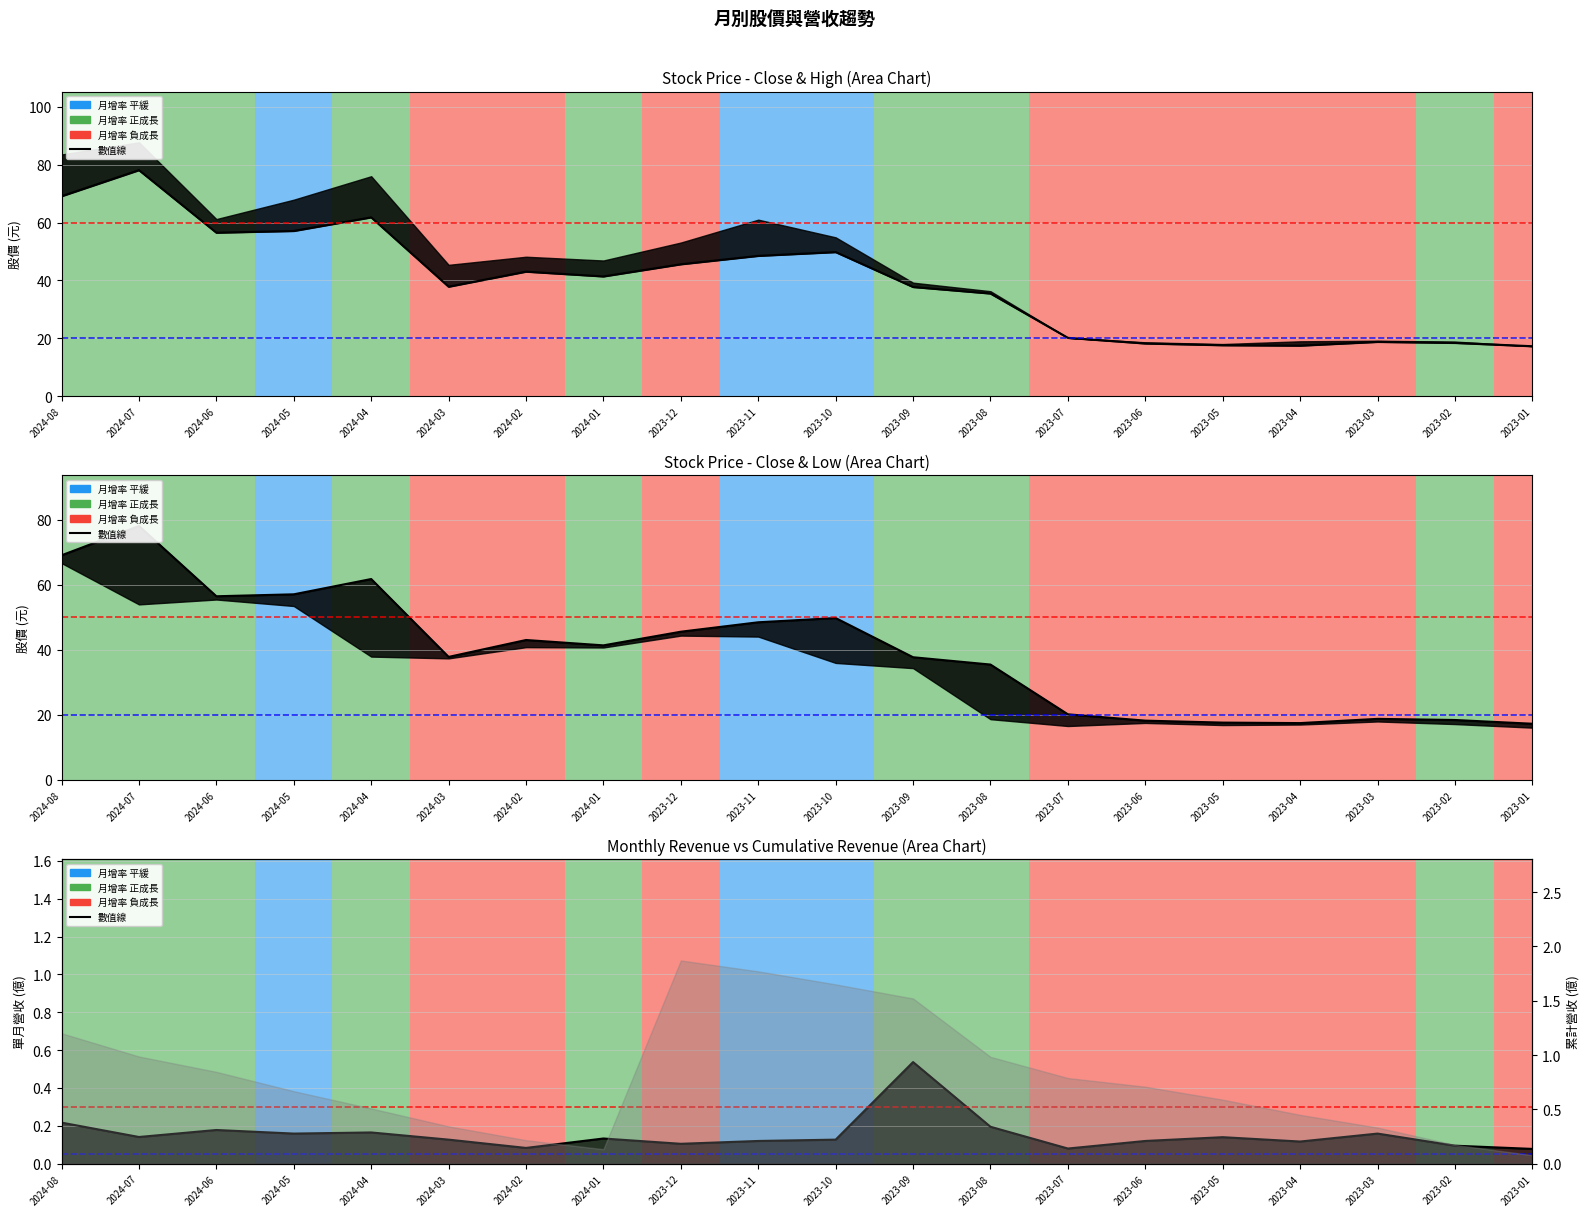

What is the value of the 11th point from the left?

49.8